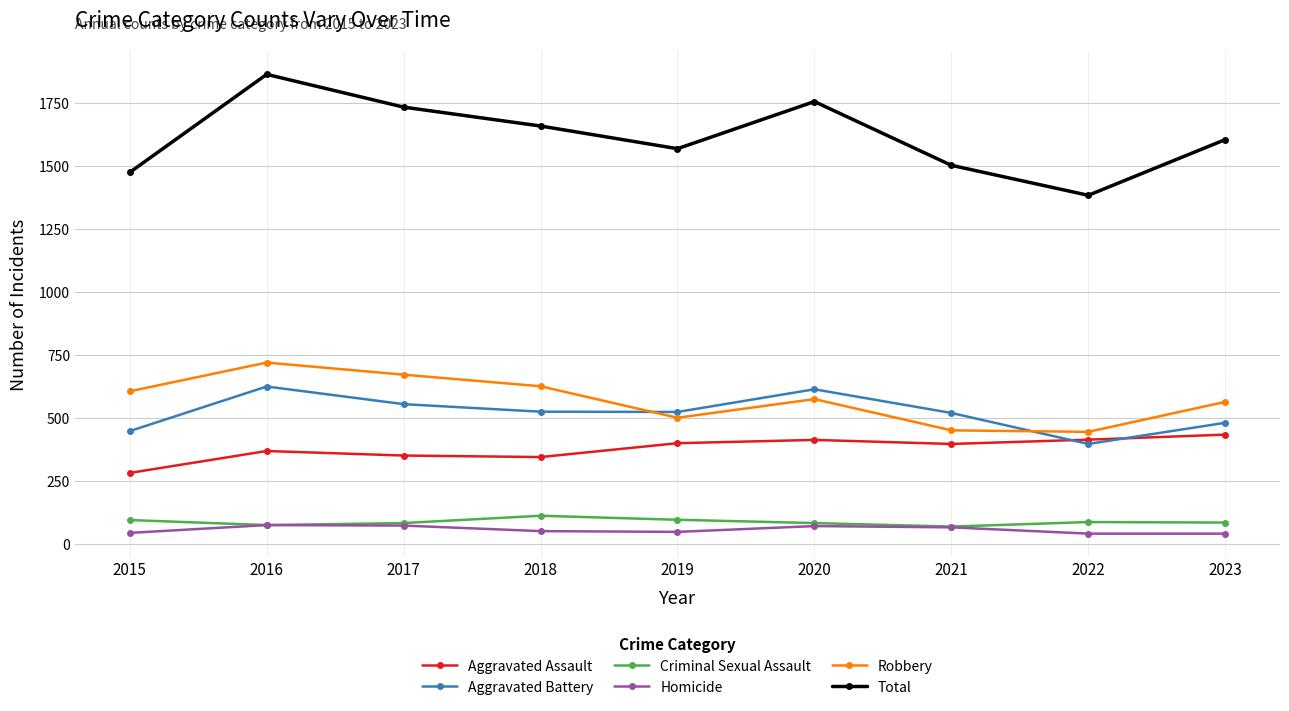

True or false: Aggravated Assault and Total cross at least once.

False